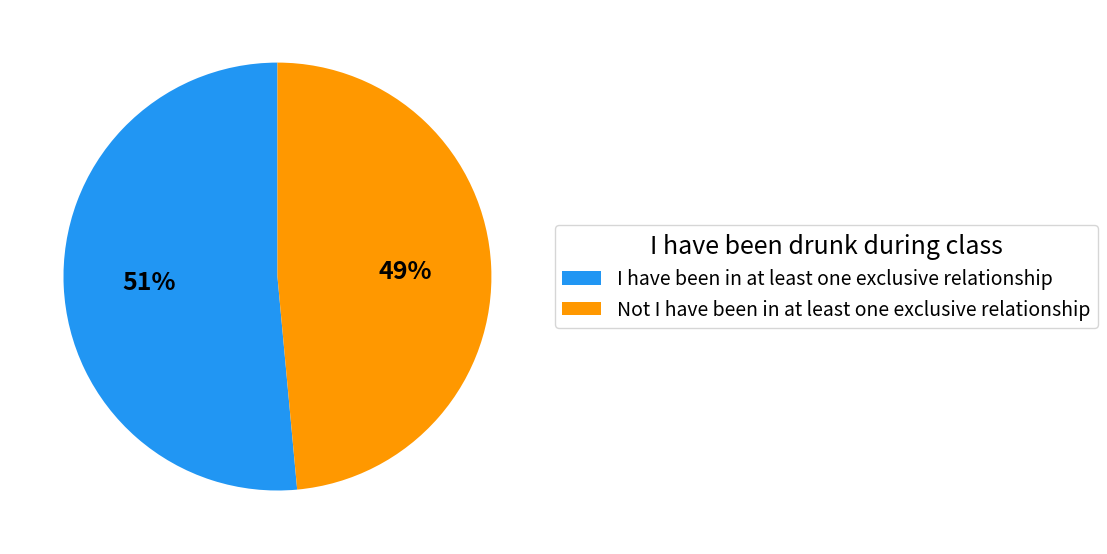

Which slice represents more than half of the pie?

I have been in at least one exclusive relationship